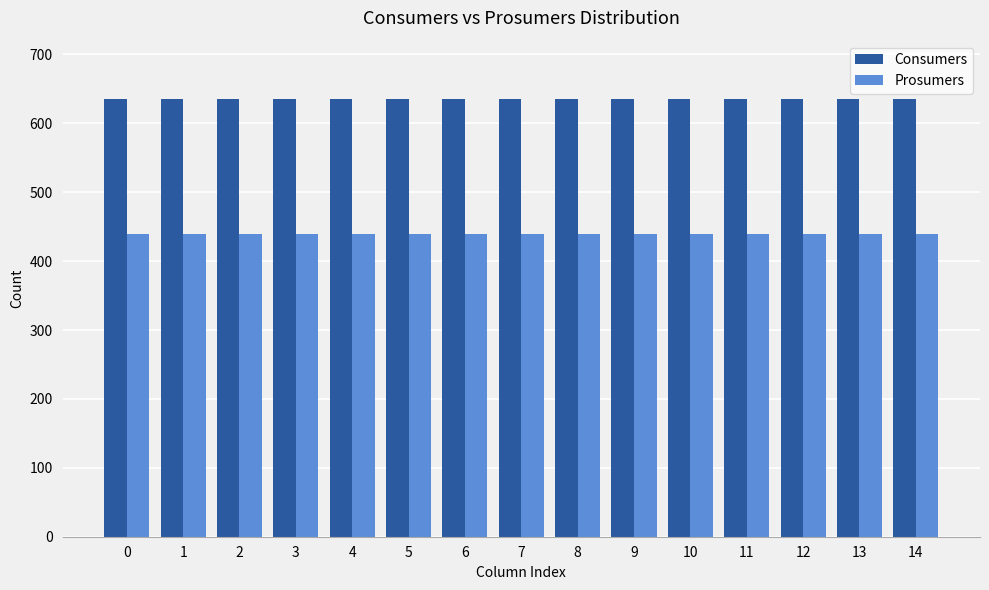

What is the spread (max minus min) of values at 2?

195